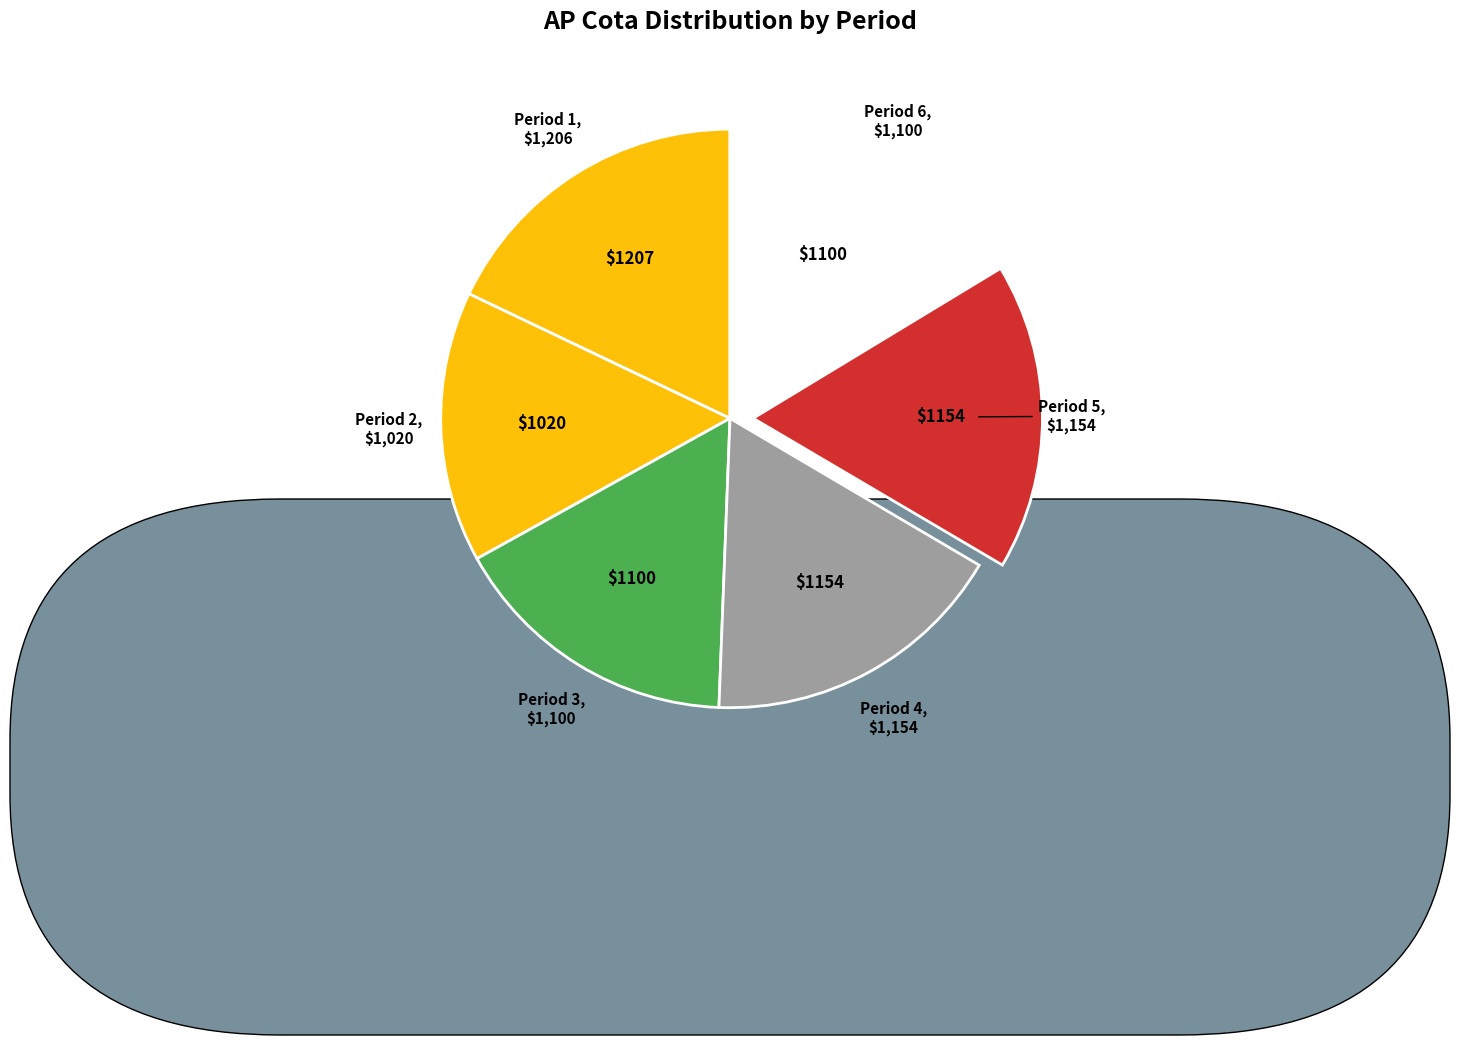

Combined, do Period 5 and Period 2 account for over 50%?

No